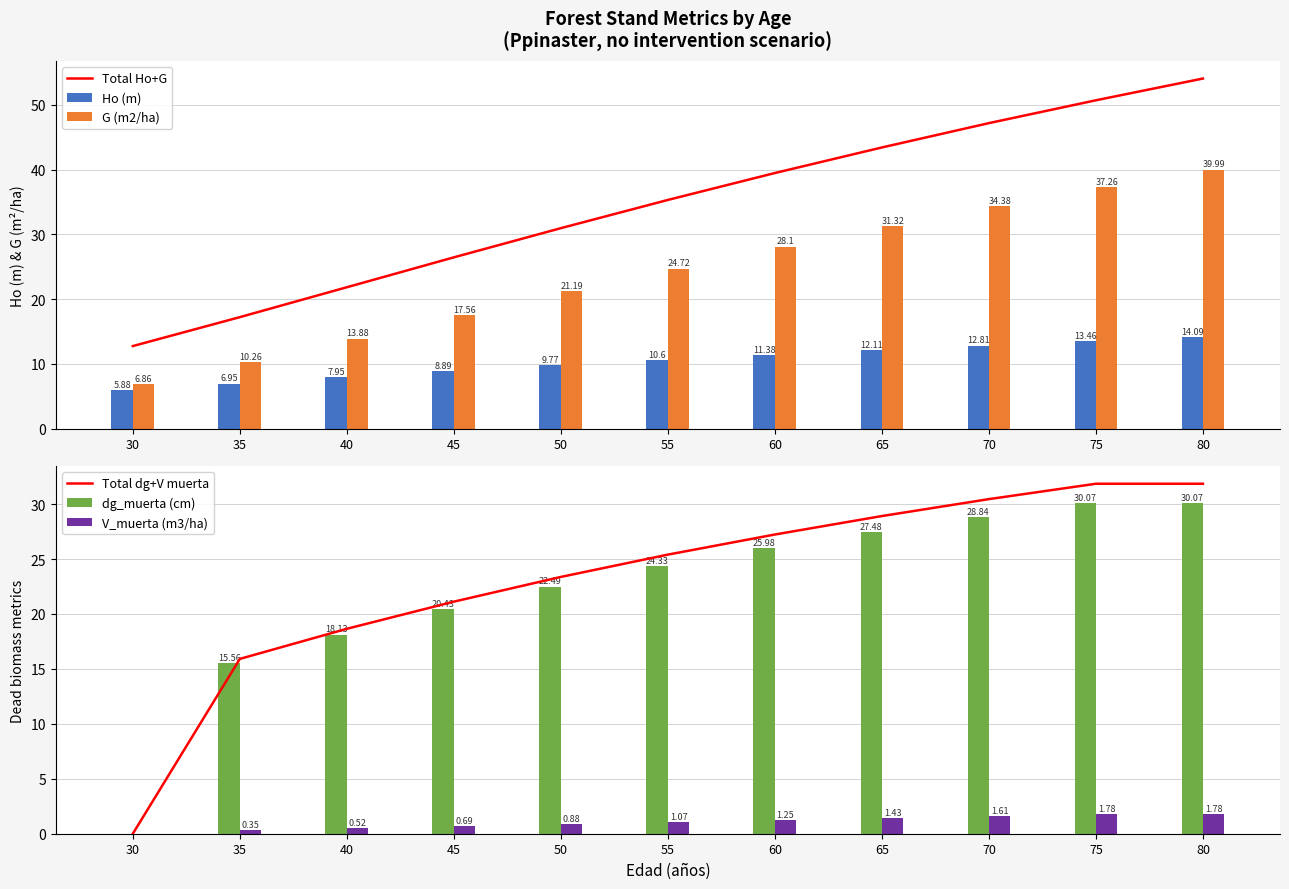

Which series has the largest range (max minus min)?

Total Ho+G